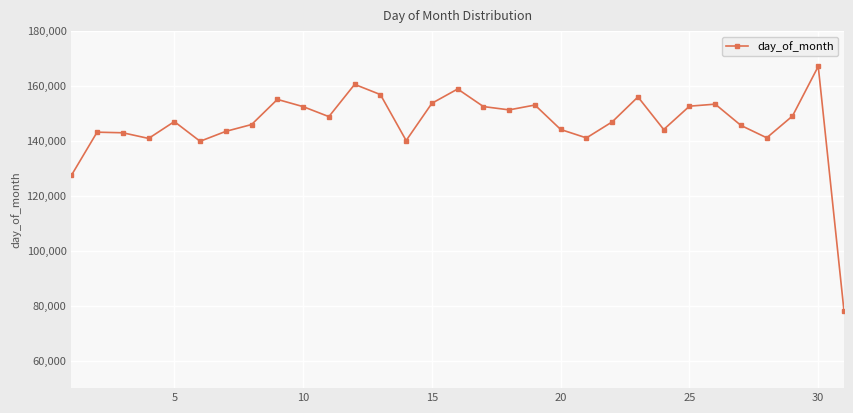

What is the difference between the maximum and second lowest values?

39730